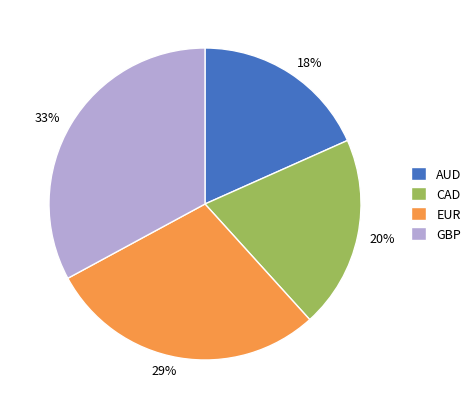

Is the sum of 29% and 18% greater than half?

No